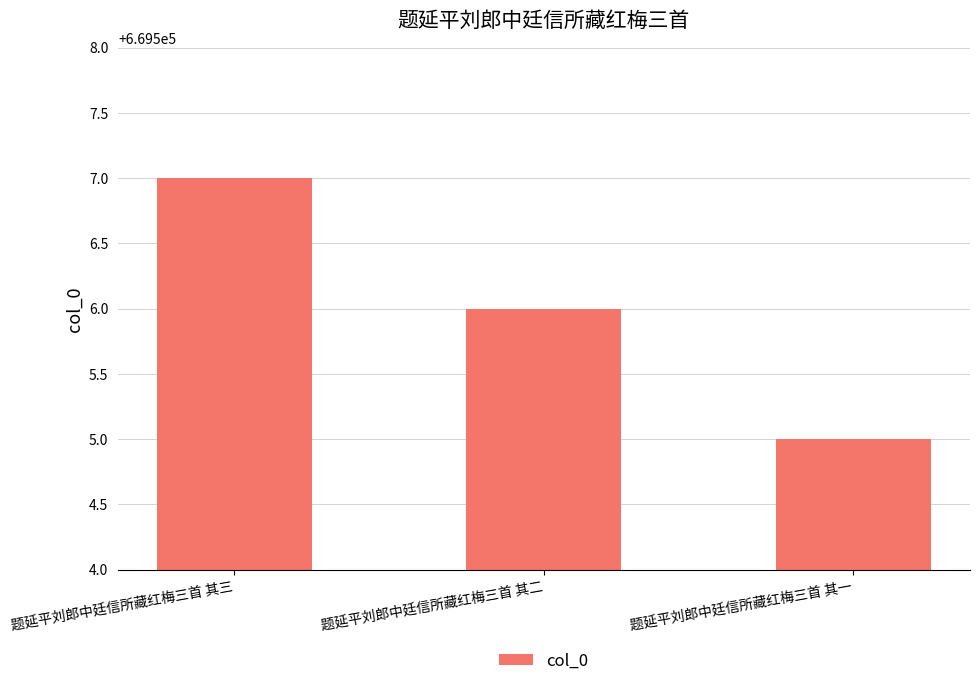

Reading left to right, transcribe all the data shown in this chart.

题延平刘郎中廷信所藏红梅三首 其三=669507	题延平刘郎中廷信所藏红梅三首 其二=669506	题延平刘郎中廷信所藏红梅三首 其一=669505